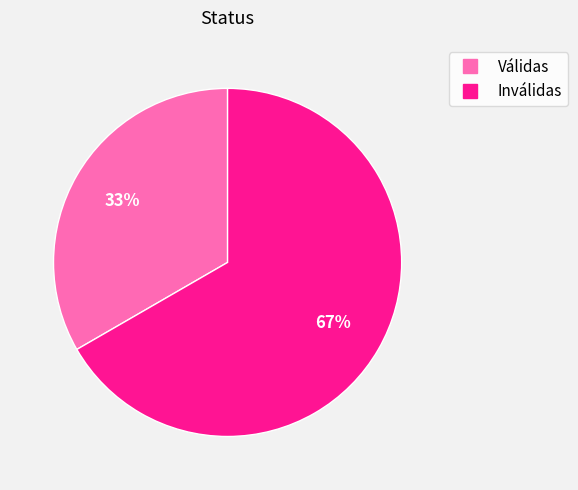

Do Inválidas and Válidas together represent more than half of the pie?

Yes